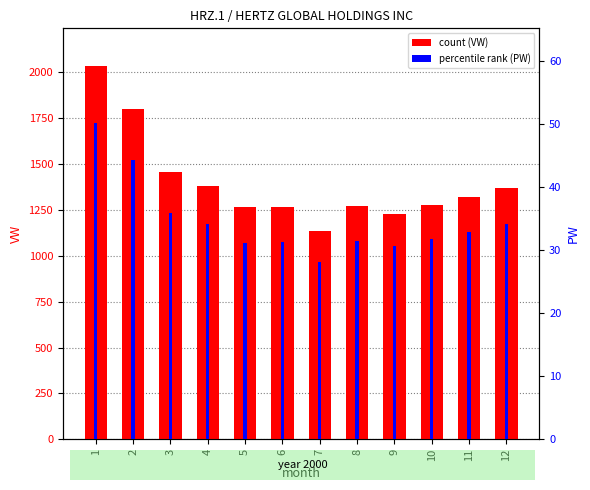

Which category has the lowest value across all series?

7